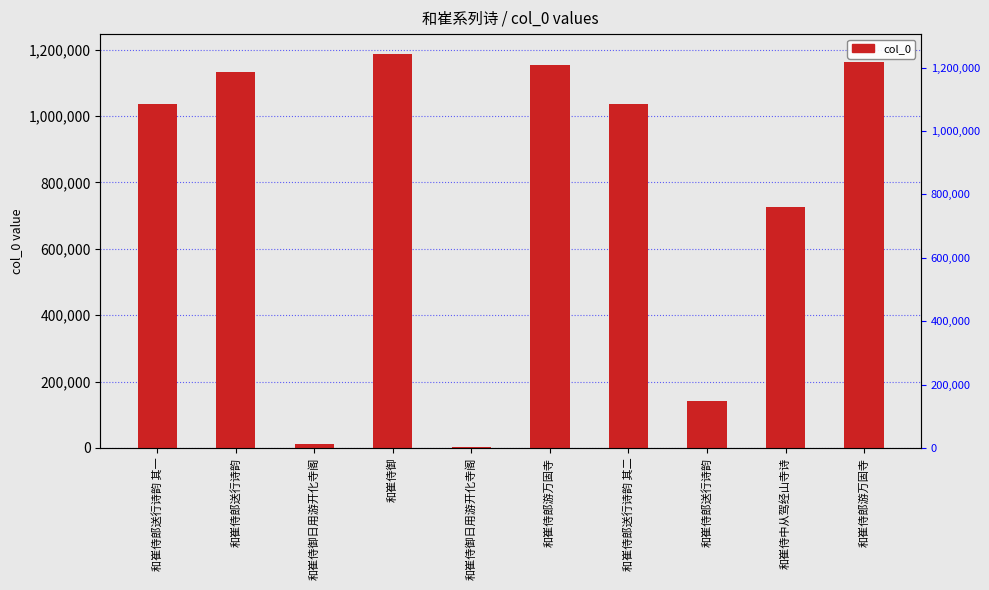

Approximately how many times larger is the value at 和崔侍郎送行诗韵 其一 compared to 和崔侍郎送行诗韵?

0.9